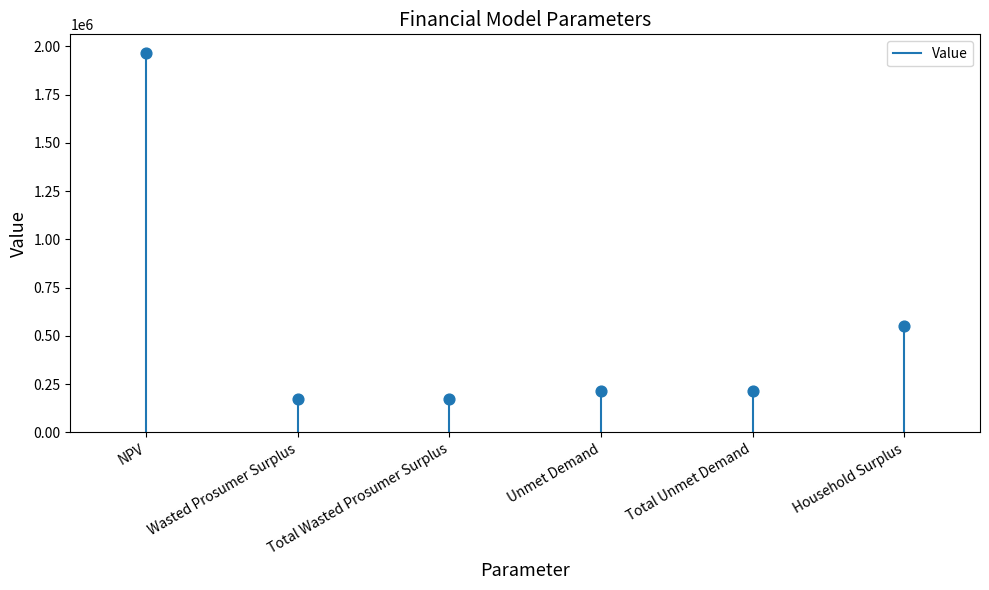

What is the range of Y values (max minus min)?

1791059.9